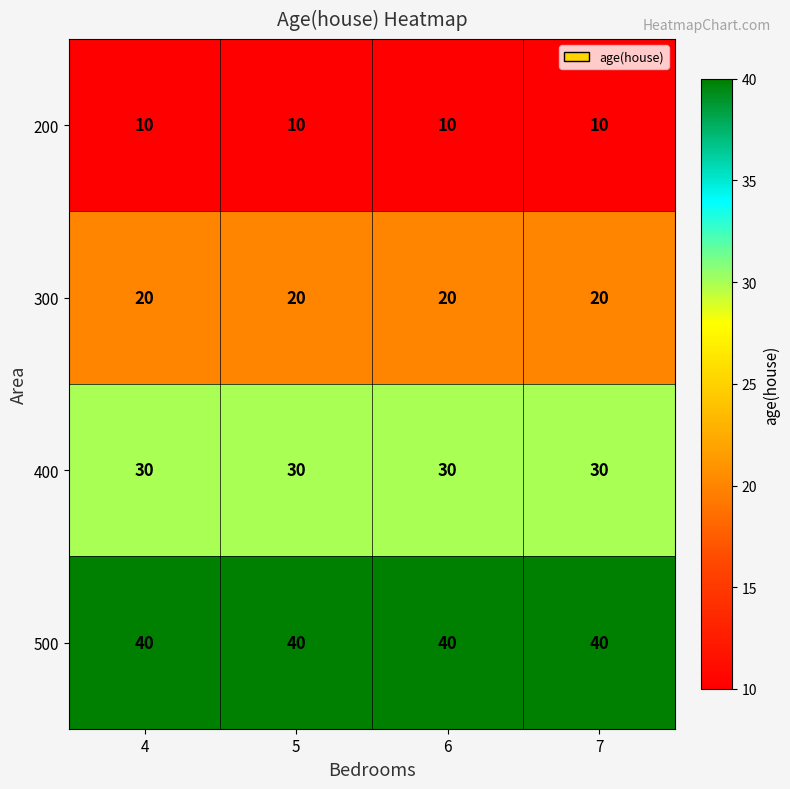

True or false: 300 has a value of 8 at 5.

False